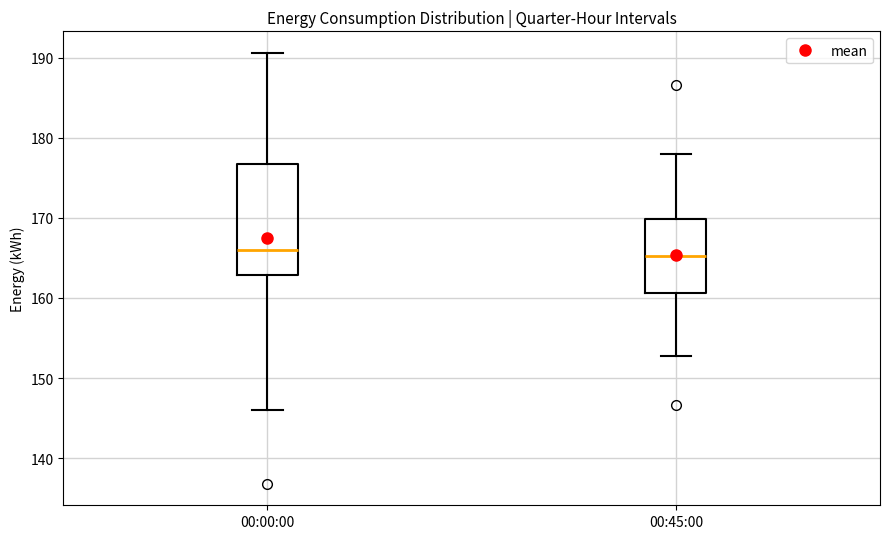

Reading left to right, read every box against the y-axis: the position of its median line, the range the box covers, and the ends of its whiskers. The values are not printed on the chart, so give them approximately, as read against the axis.

00:00:00: median 166, box 163 to 177, whiskers 146 to 191
00:45:00: median 165, box 161 to 170, whiskers 153 to 178